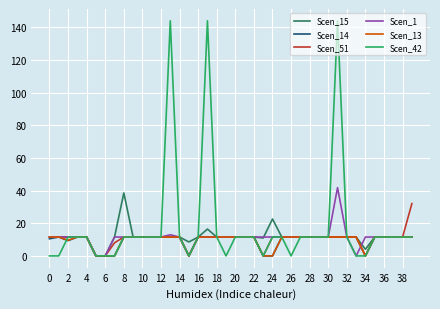

Is this an area chart (filled region under the line)?

No